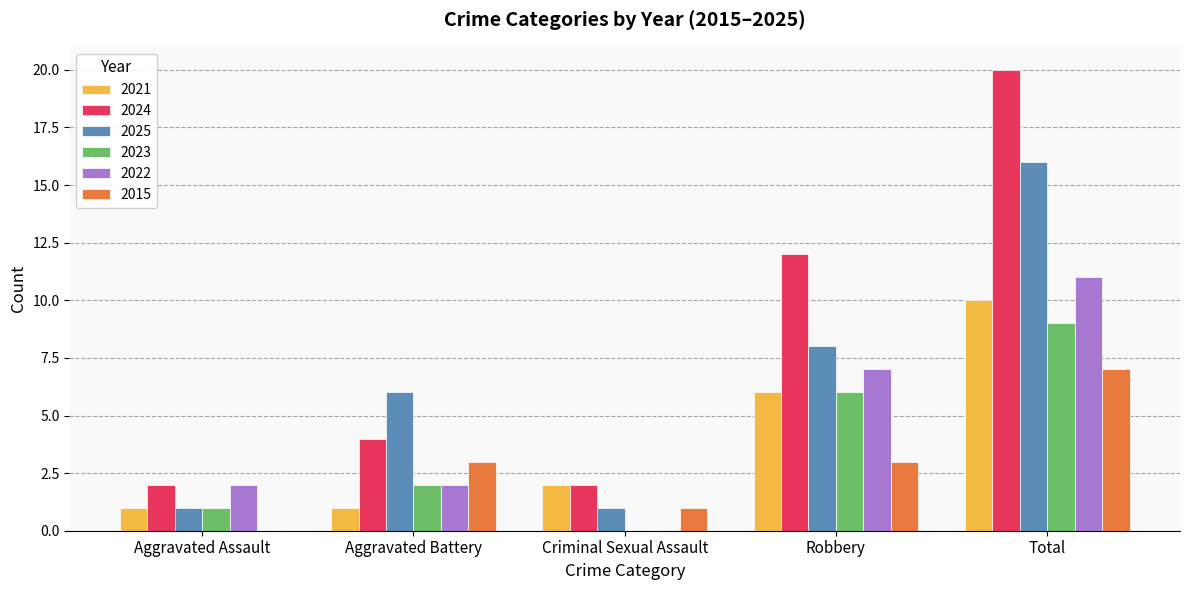

Reading right to left, transcribe all the data shown in this chart.

2021: 10	6	2	1	1
2024: 20	12	2	4	2
2025: 16	8	1	6	1
2023: 9	6	0	2	1
2022: 11	7	0	2	2
2015: 7	3	1	3	0